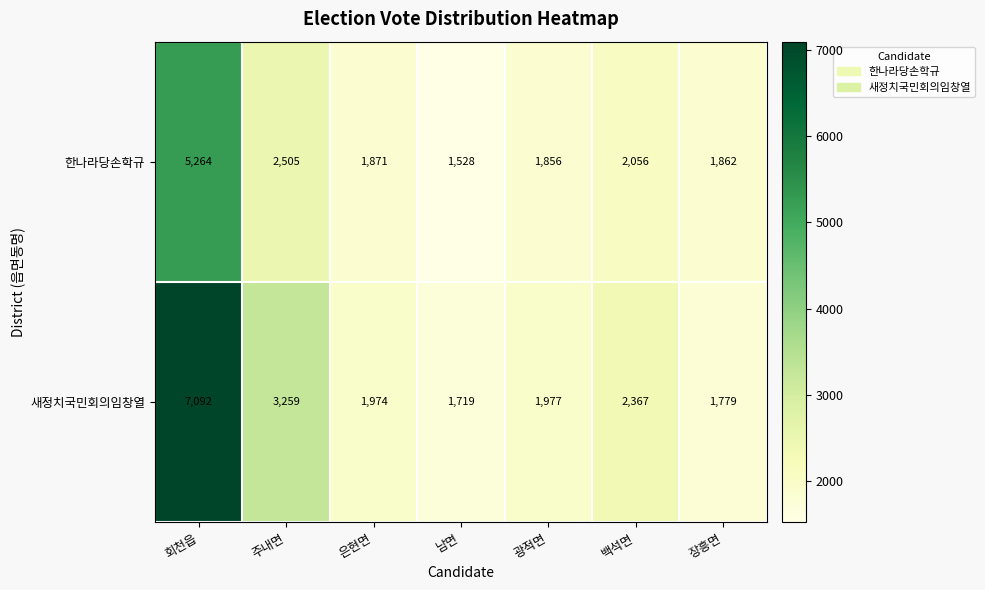

List the series in order of their overall mean, highest first.

새정치국민회의임창열, 한나라당손학규